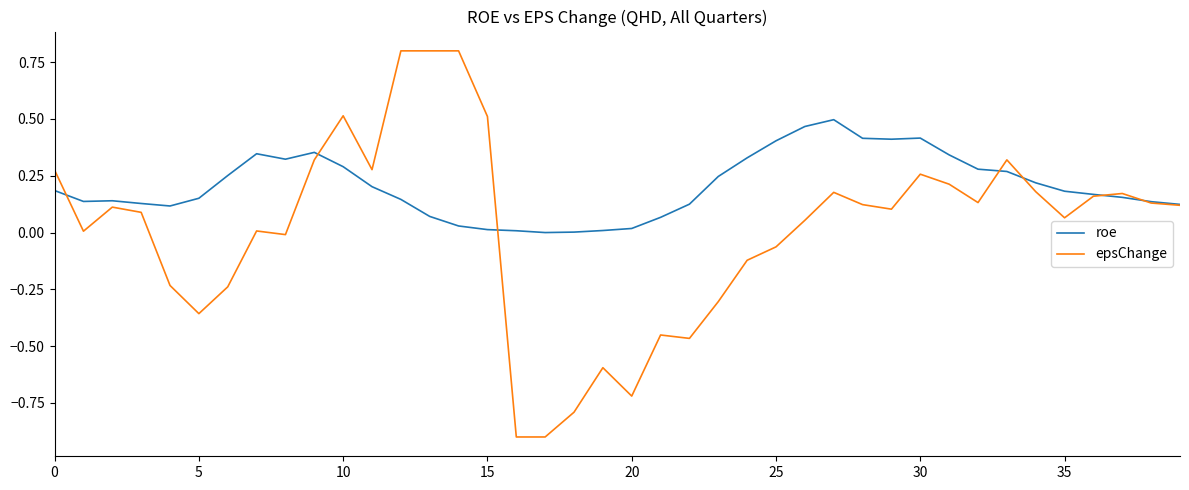

Rank the series by their maximum value, from highest to lowest.

epsChange, roe